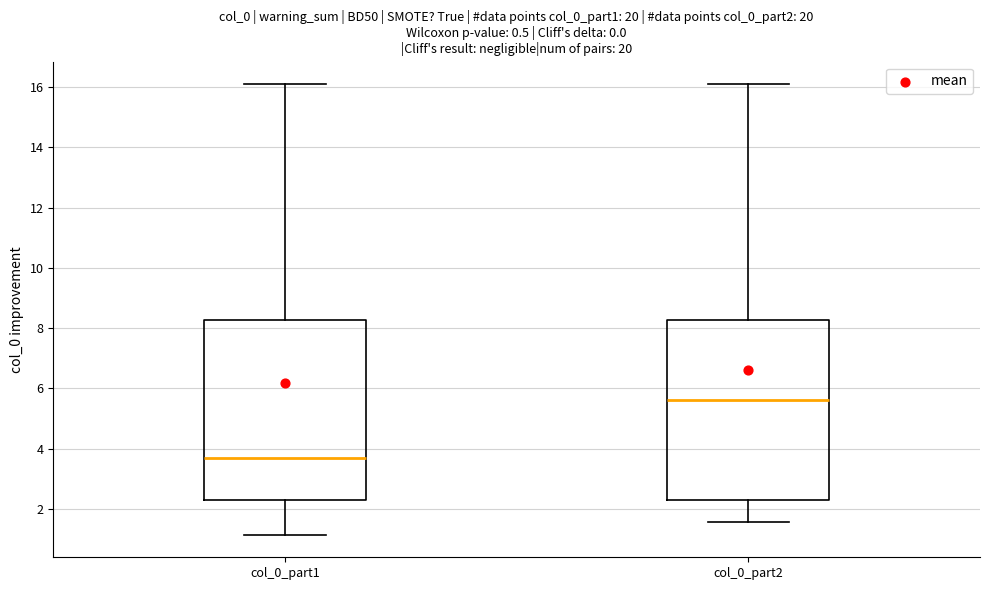

Which box has the highest median line?

col_0_part2